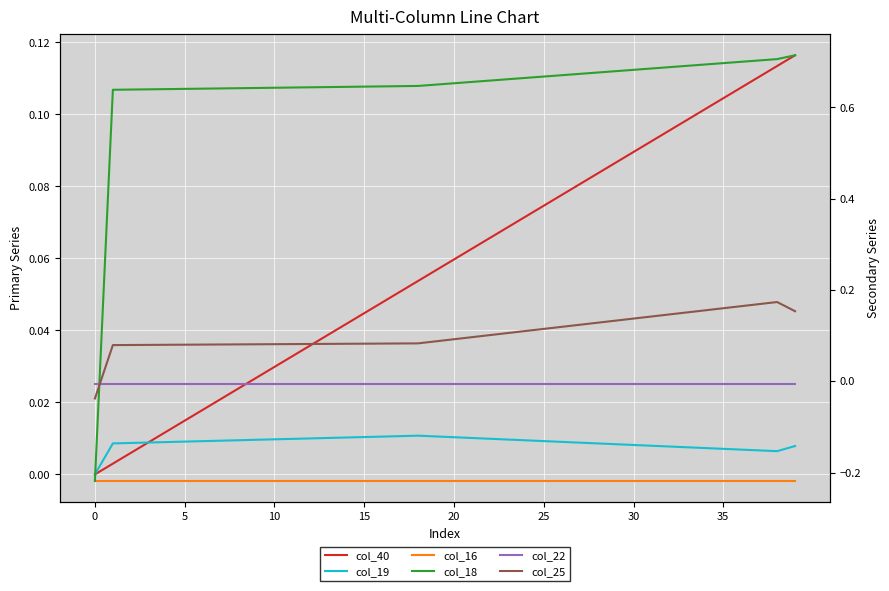

Does the chart display data point markers on the line(s)?

No